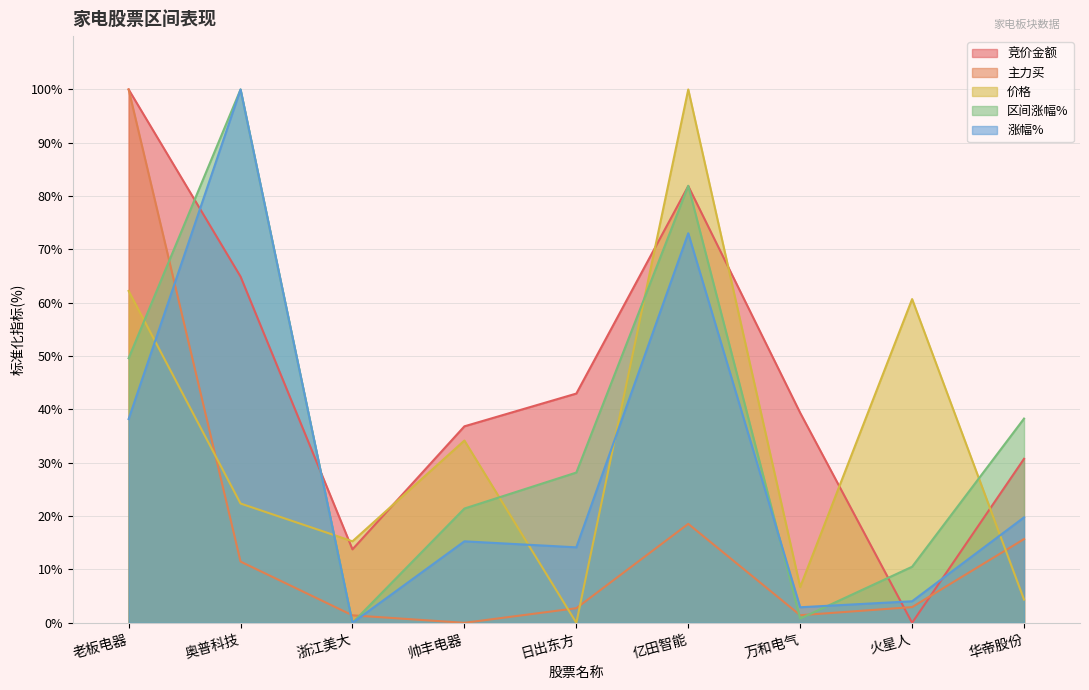

What is the total value across all series at 万和电气?

51.2